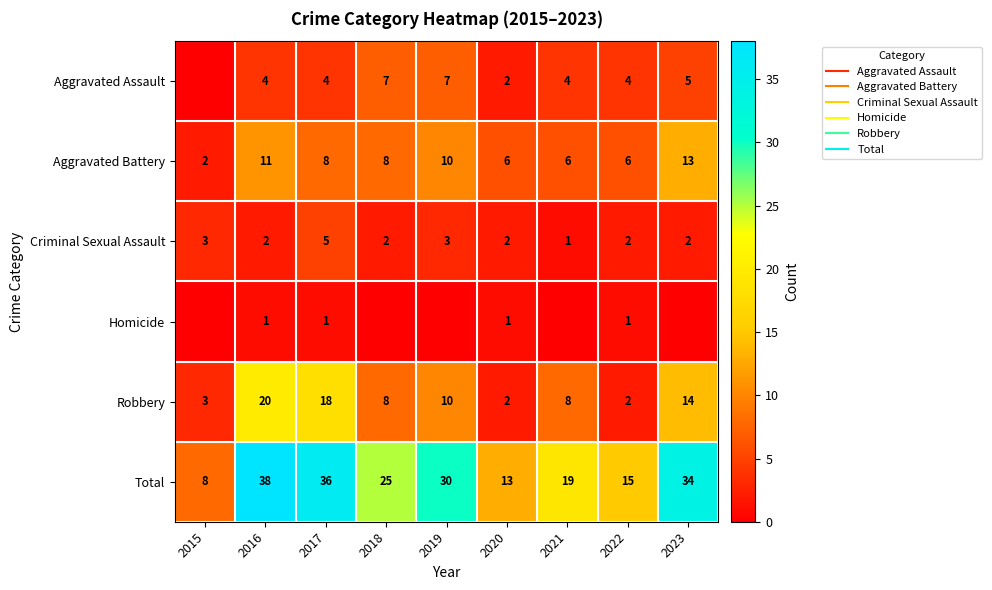

At which label does Robbery first exceed 8?

2016